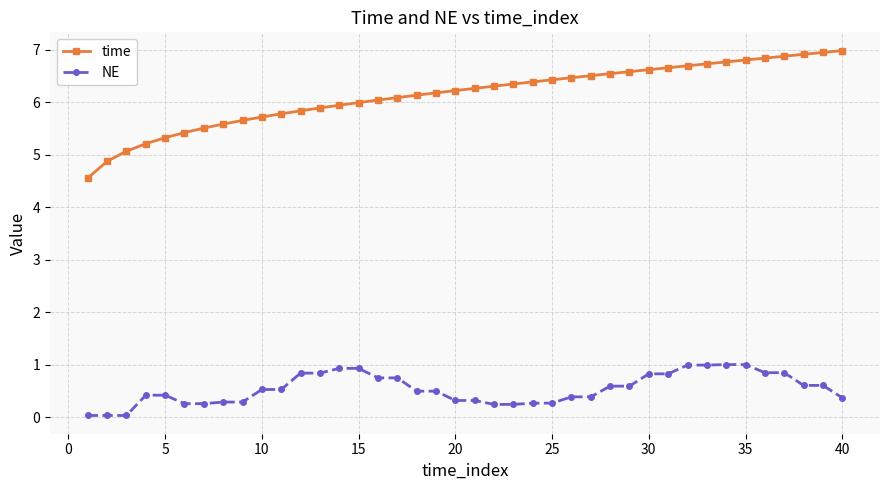

True or false: NE and time cross at least once.

False